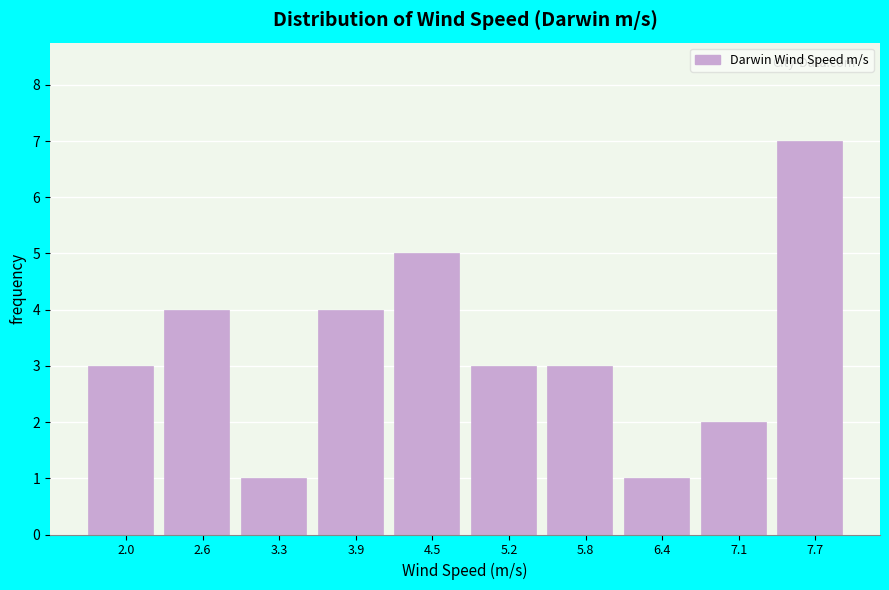

Reading left to right, list every bar in this chart as the range it spans on the x-axis followed by its height. Neither the bar edges nor the heights are printed on the chart, so give them approximately, as read against the axes.

1.70 to 2.33: 3
2.33 to 2.96: 4
2.96 to 3.59: 1
3.59 to 4.22: 4
4.22 to 4.85: 5
4.85 to 5.48: 3
5.48 to 6.11: 3
6.11 to 6.74: 1
6.74 to 7.37: 2
7.37 to 8.00: 7